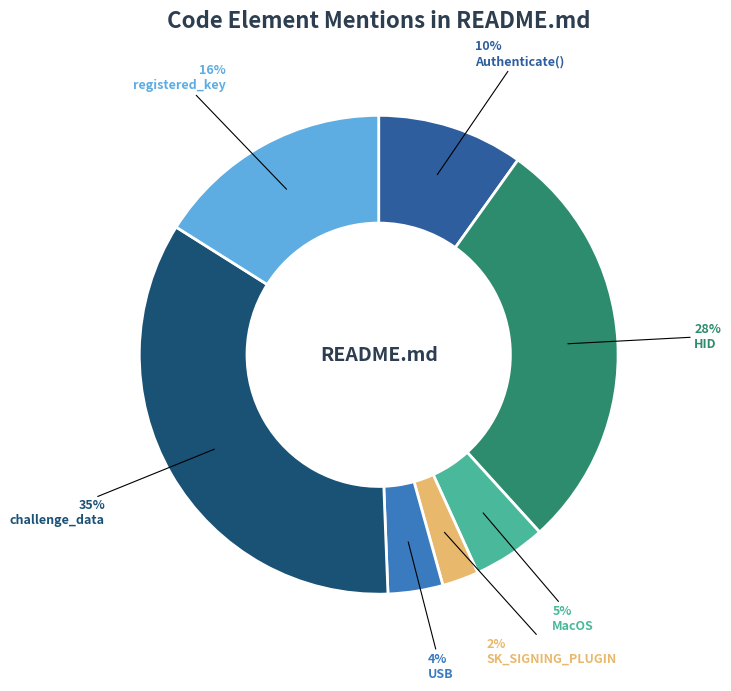

Is the sum of challenge_data and Authenticate() greater than half?

No